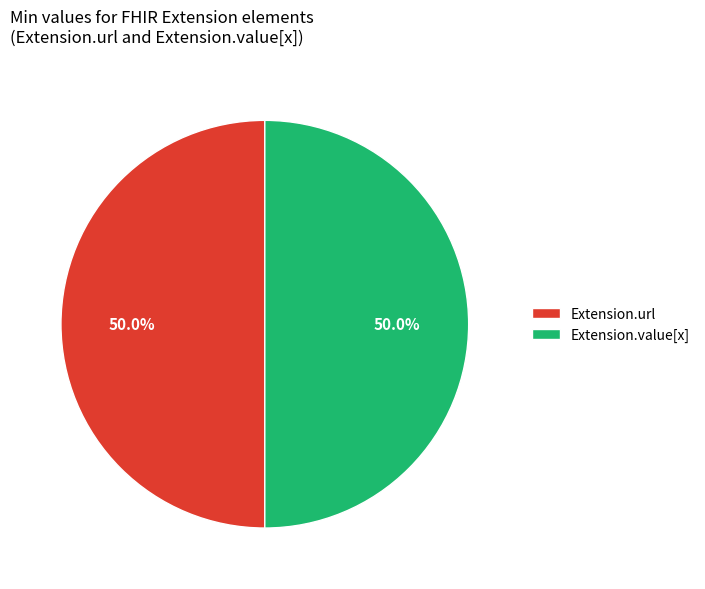

What is the ratio of the value at Extension.url to the value at Extension.value[x]?

1.0